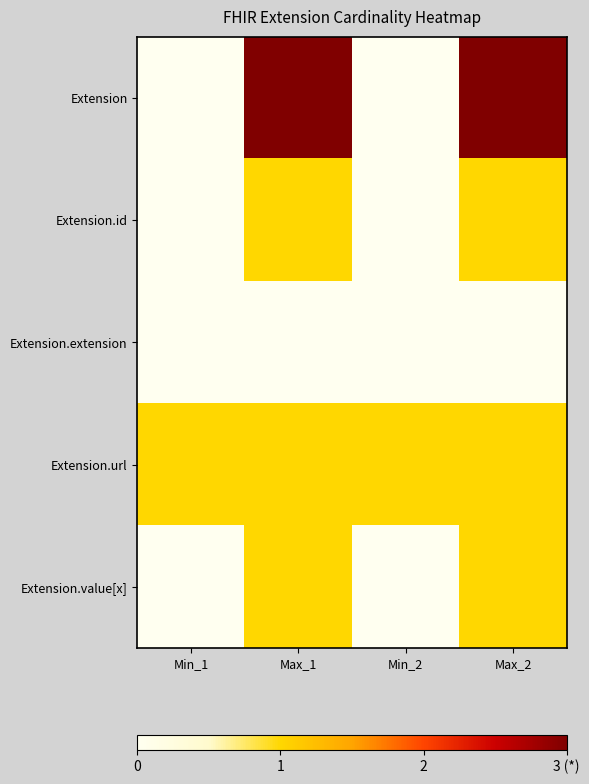

What is the spread (max minus min) of values at Min_2?

1